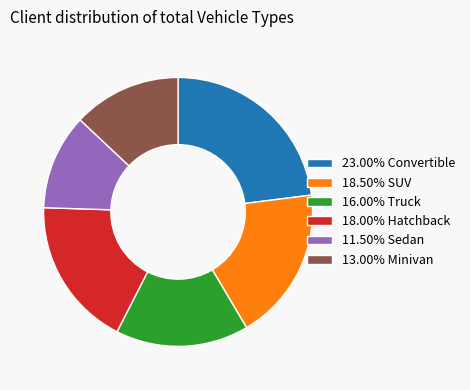

Is the sum of 18.50% SUV and 13.00% Minivan greater than half?

No